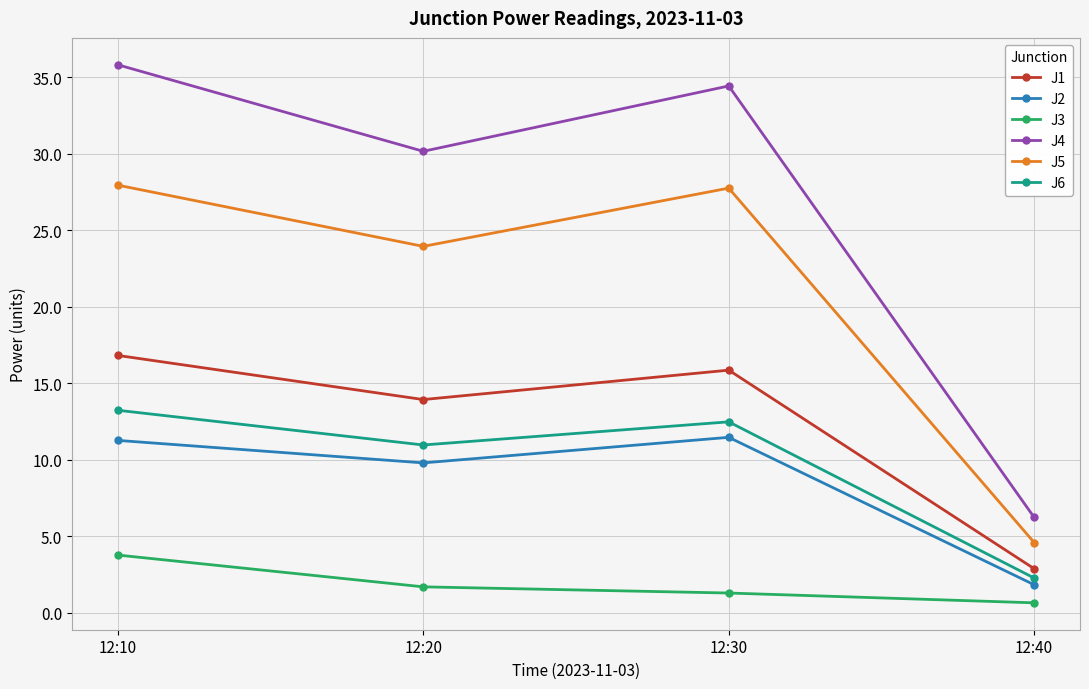

Reading left to right, transcribe all the data shown in this chart.

J1: 16.8	13.9	15.9	2.9
J2: 11.3	9.8	11.5	1.8
J3: 3.8	1.7	1.3	0.7
J4: 35.8	30.2	34.4	6.2
J5: 27.9	23.9	27.7	4.6
J6: 13.2	11.0	12.5	2.3